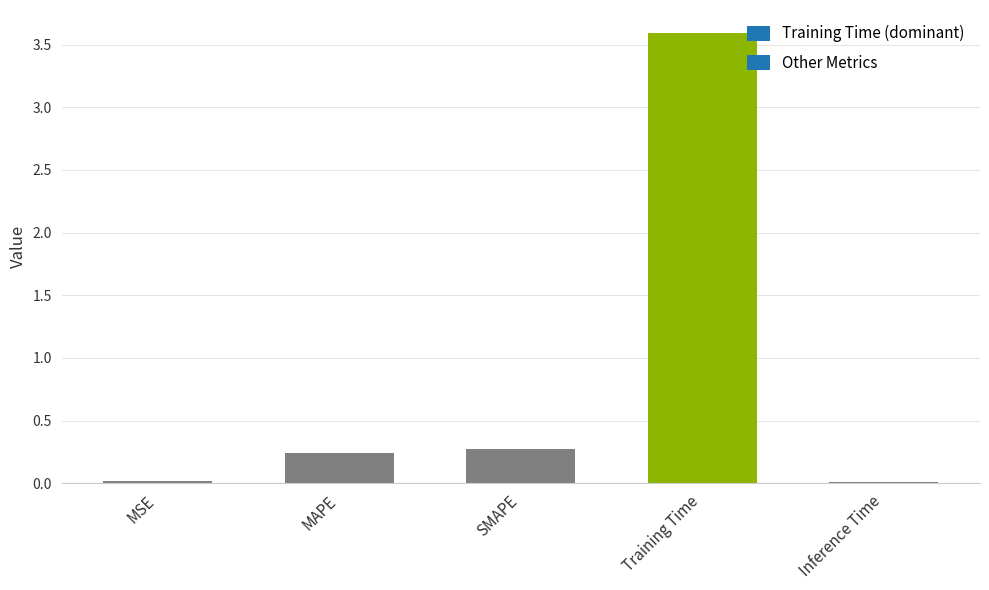

What is the difference between the values at SMAPE and Training Time?

3.3